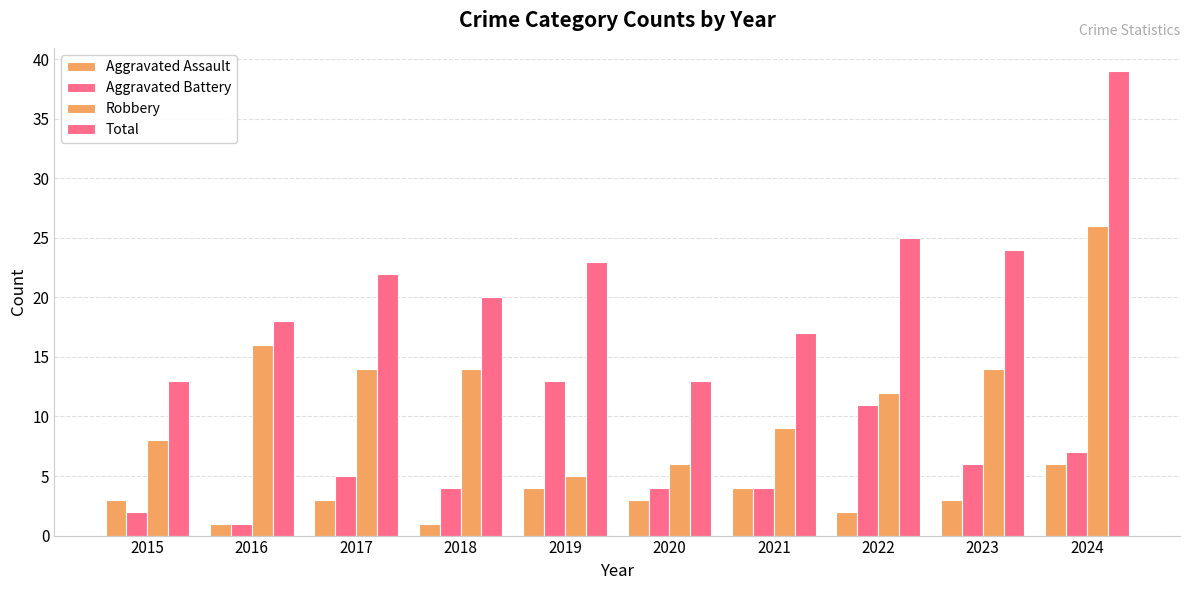

What value does the Aggravated Assault series have at 2015?

3